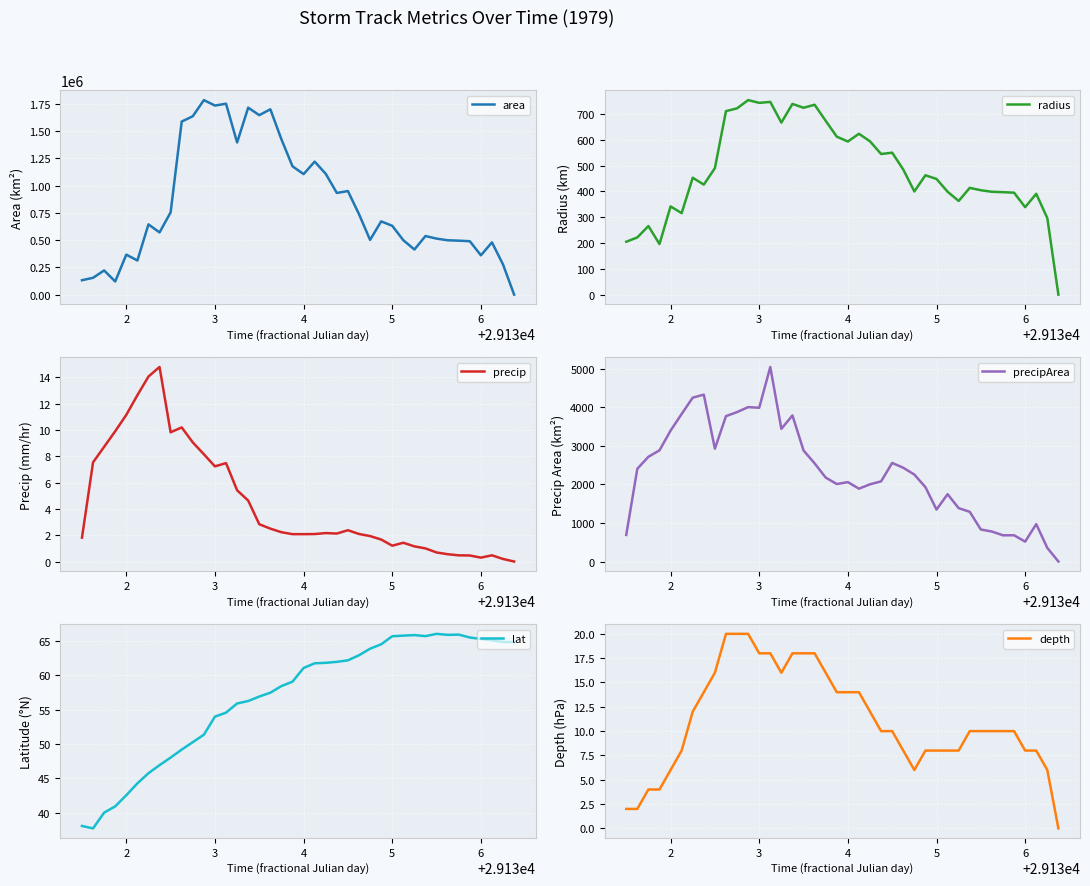

Reading right to left, extract all data points from this chart.

area: 0.0	276250.0	479375.0	360625.0	490000.0	495000.0	498750.0	513750.0	537500.0	413750.0	499375.0	631250.0	671875.0	501875.0	738125.0	950000.0	932500.0	1108125.0	1220000.0	1105625.0	1176875.0	1424375.0	1700000.0	1646250.0	1715000.0	1395625.0	1751250.0	1734375.0	1784375.0	1636250.0	1587500.0	754375.0	570625.0	644375.0	313125.0	366875.0	120625.0	221875.0	154375.0	131875.0
radius: 0.0	296.5	390.6	338.8	394.9	396.9	398.4	404.4	413.6	362.9	398.7	448.3	462.4	399.7	484.7	549.9	544.8	593.9	623.2	593.2	612.0	673.3	735.6	723.9	738.9	666.5	746.6	743.0	753.6	721.7	710.9	490.0	426.2	452.9	315.7	341.7	195.9	265.8	221.7	204.9
precip: 0.0	0.2	0.5	0.3	0.5	0.5	0.6	0.7	1.0	1.2	1.4	1.2	1.7	1.9	2.1	2.4	2.1	2.2	2.1	2.1	2.1	2.2	2.5	2.8	4.6	5.4	7.5	7.2	8.2	9.1	10.2	9.8	14.8	14.1	12.7	11.2	9.9	8.7	7.5	1.8
precipArea: 0.0	353.0	970.0	516.0	681.0	680.0	778.0	830.0	1290.0	1385.0	1747.0	1348.0	1930.0	2257.0	2433.0	2559.0	2080.0	2004.0	1890.0	2060.0	2011.0	2178.0	2547.0	2882.0	3791.0	3444.0	5049.0	3990.0	4007.0	3878.0	3773.0	2928.0	4331.0	4253.0	3829.0	3397.0	2885.0	2718.0	2407.0	690.0
lat: 64.8	64.8	65.1	65.3	65.5	65.9	65.9	66.0	65.7	65.8	65.8	65.7	64.5	63.9	62.9	62.2	61.9	61.8	61.7	61.0	59.1	58.4	57.5	56.9	56.2	55.9	54.6	54.0	51.4	50.3	49.2	48.0	46.9	45.8	44.3	42.6	40.9	40.0	37.7	38.1
depth: 0.0	6.0	8.0	8.0	10.0	10.0	10.0	10.0	10.0	8.0	8.0	8.0	8.0	6.0	8.0	10.0	10.0	12.0	14.0	14.0	14.0	16.0	18.0	18.0	18.0	16.0	18.0	18.0	20.0	20.0	20.0	16.0	14.0	12.0	8.0	6.0	4.0	4.0	2.0	2.0